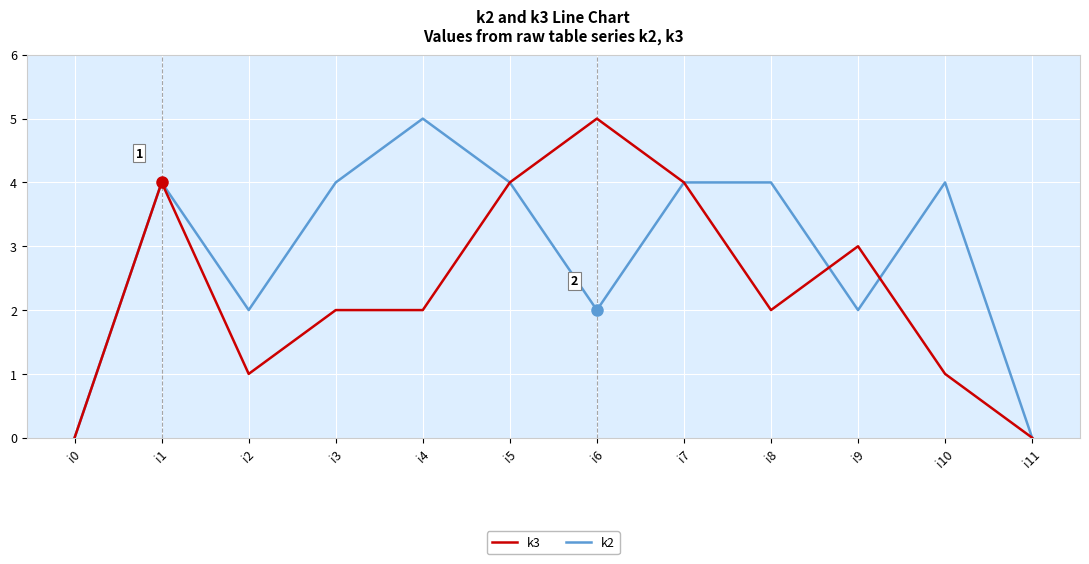

Rank the series at i8 from highest to lowest value.

k2, k3